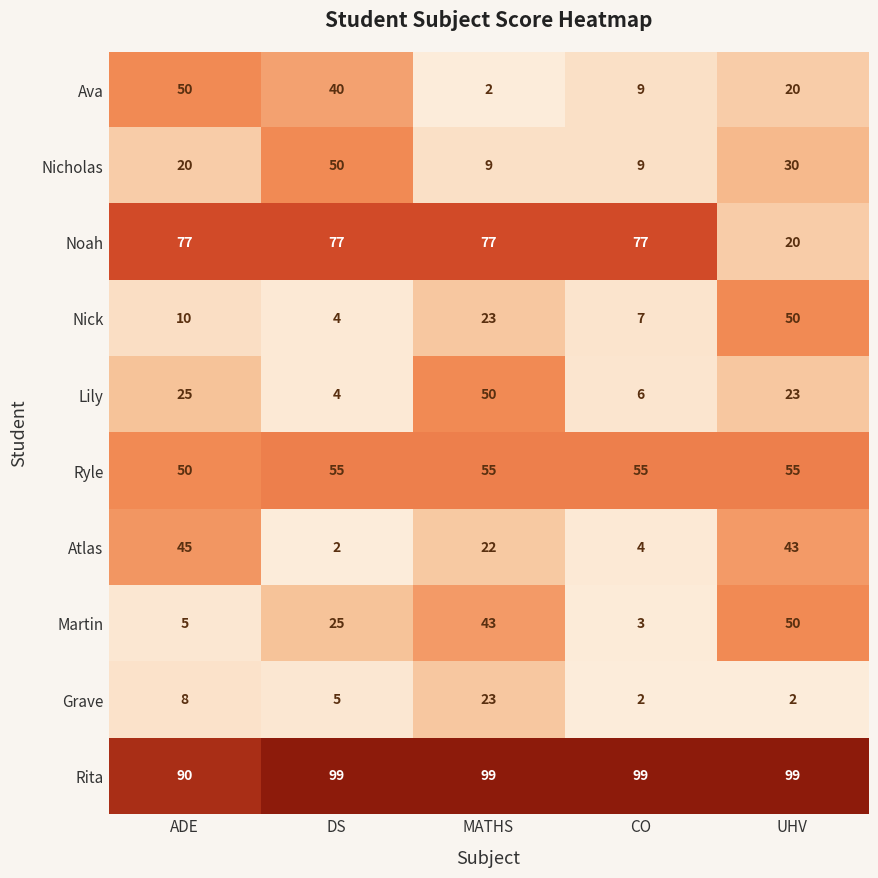

What is the difference between the maximum and minimum values in the Atlas series?

43